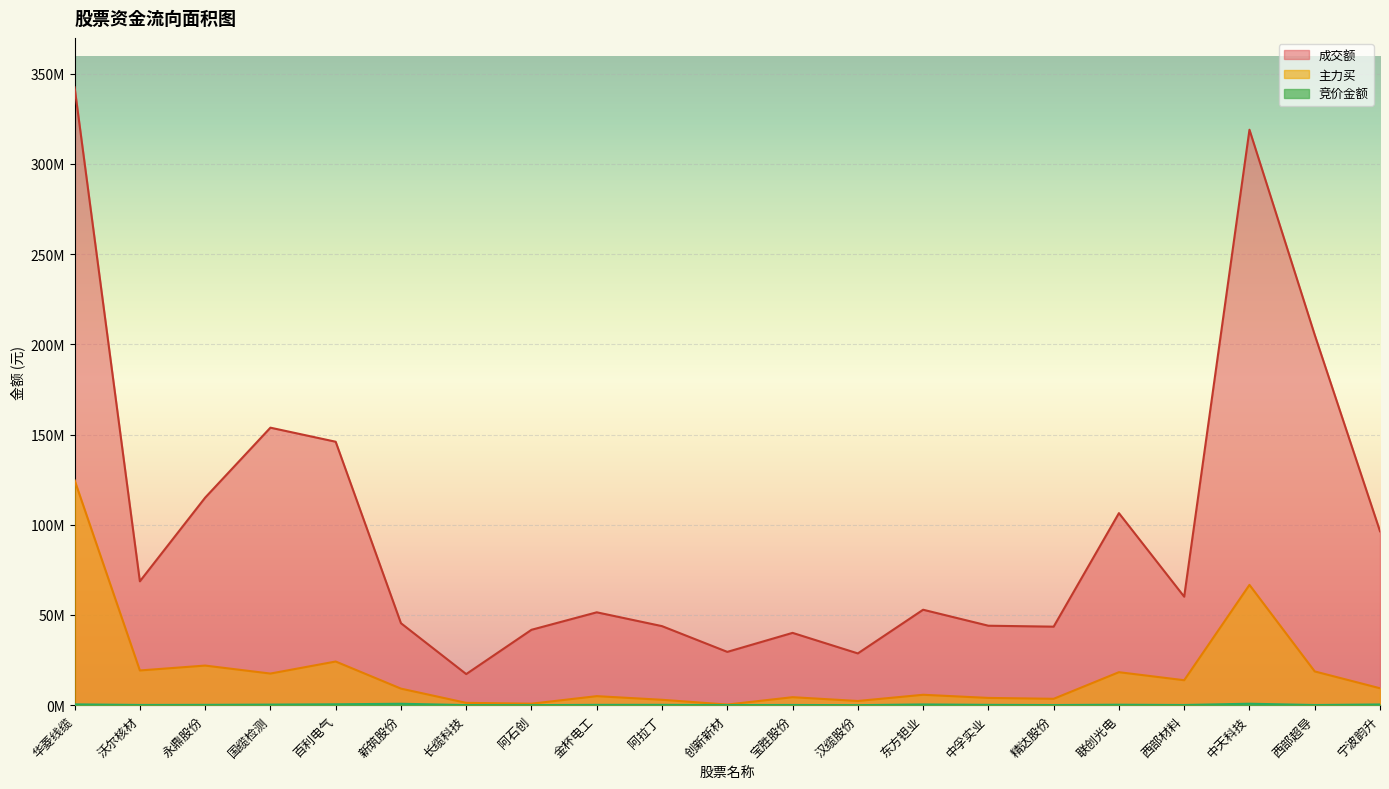

Where is 主力买 nearest to the value 62512523?

中天科技